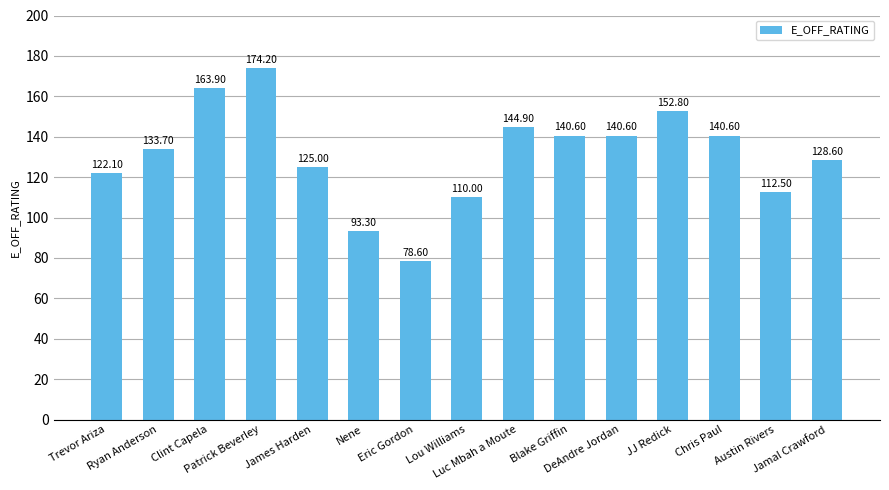

What is the greatest value displayed?

174.2